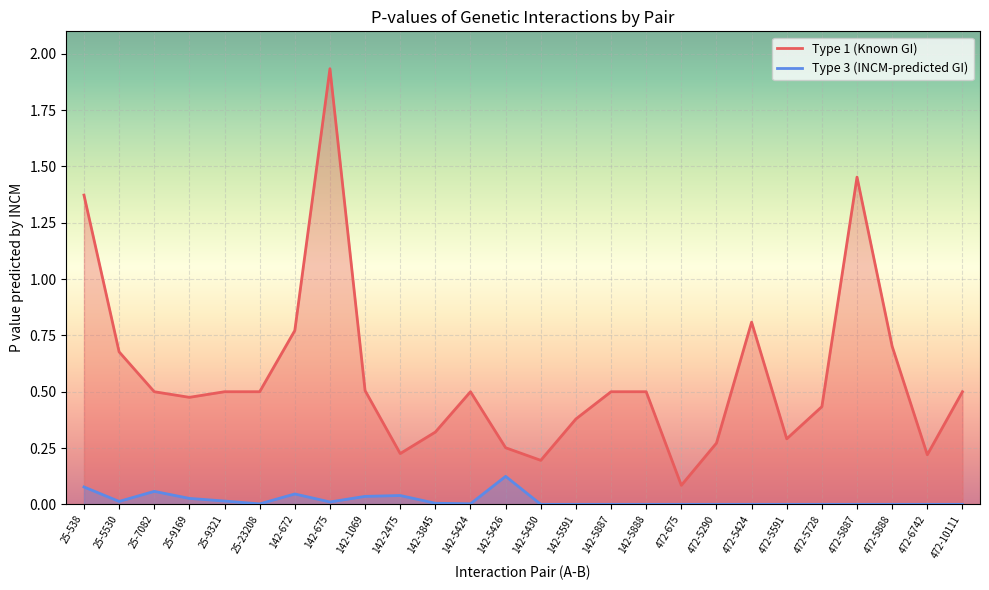

Reading left to right, list all the values displayed in this chart.

Type 1 (Known GI): 25-538=1.4	25-5530=0.7	25-7082=0.5	25-9169=0.5	25-9321=0.5	25-23208=0.5	142-672=0.8	142-675=1.9	142-1069=0.5	142-2475=0.2	142-3845=0.3	142-5424=0.5	142-5426=0.3	142-5430=0.2	142-5591=0.4	142-5887=0.5	142-5888=0.5	472-675=0.1	472-5290=0.3	472-5424=0.8	472-5591=0.3	472-5728=0.4	472-5887=1.5	472-5888=0.7	472-6742=0.2	472-10111=0.5
Type 3 (INCM-predicted GI): 25-538=0.1	25-5530=0.0	25-7082=0.1	25-9169=0.0	25-9321=0.0	25-23208=0.0	142-672=0.0	142-675=0.0	142-1069=0.0	142-2475=0.0	142-3845=0.0	142-5424=0.0	142-5426=0.1	142-5430=0.0	142-5591=0.0	142-5887=0.0	142-5888=0.0	472-675=0.0	472-5290=0.0	472-5424=0.0	472-5591=0.0	472-5728=0.0	472-5887=0.0	472-5888=0.0	472-6742=0.0	472-10111=0.0